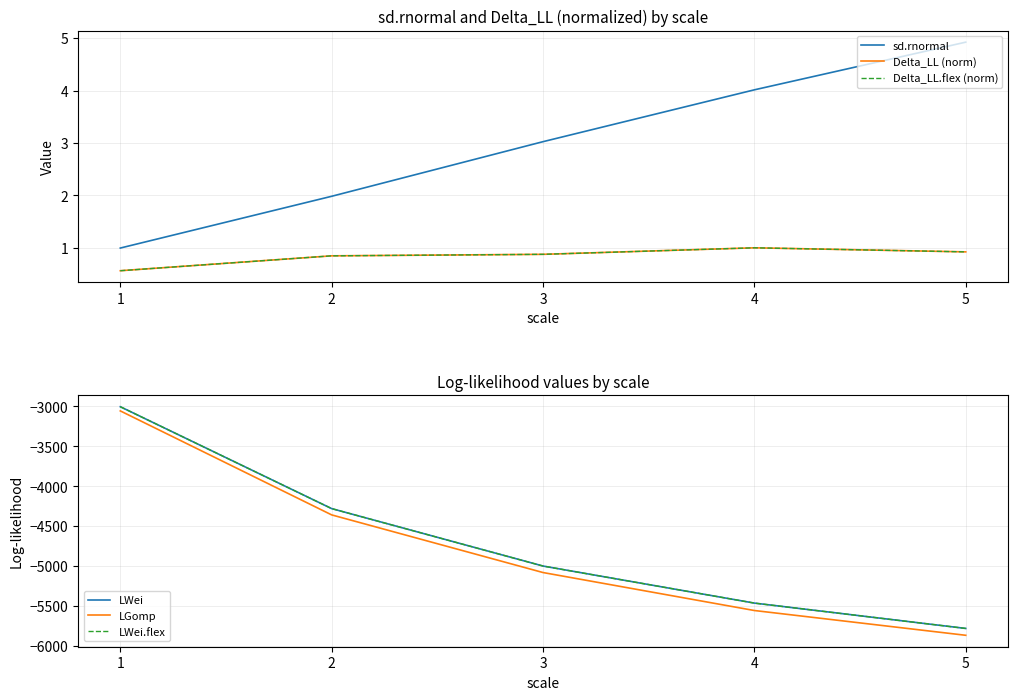

What is the sum of all LWei.flex values?

-23537.7